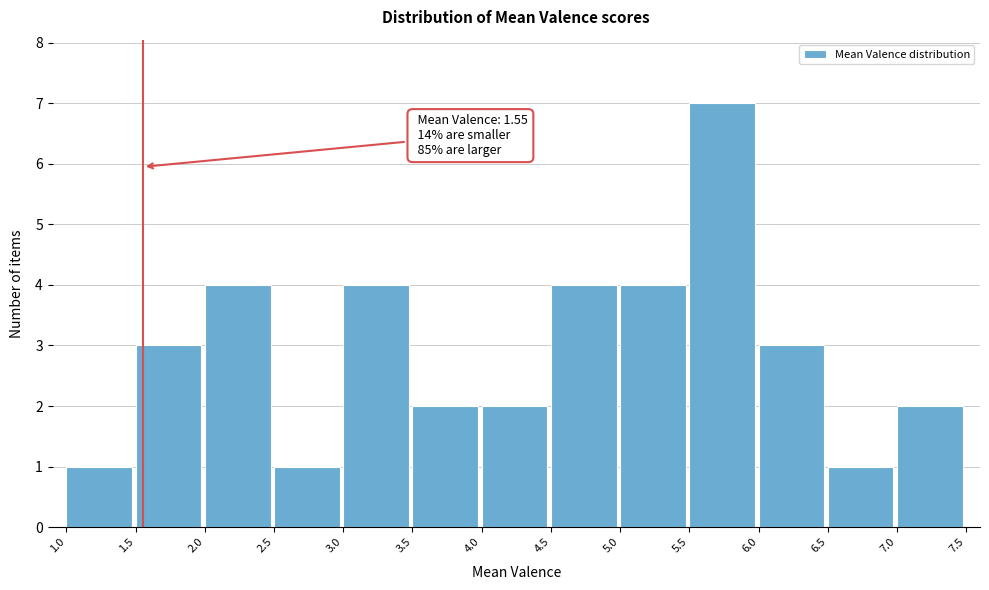

Which range on the x-axis has the tallest bar?

5.5 to 6.0